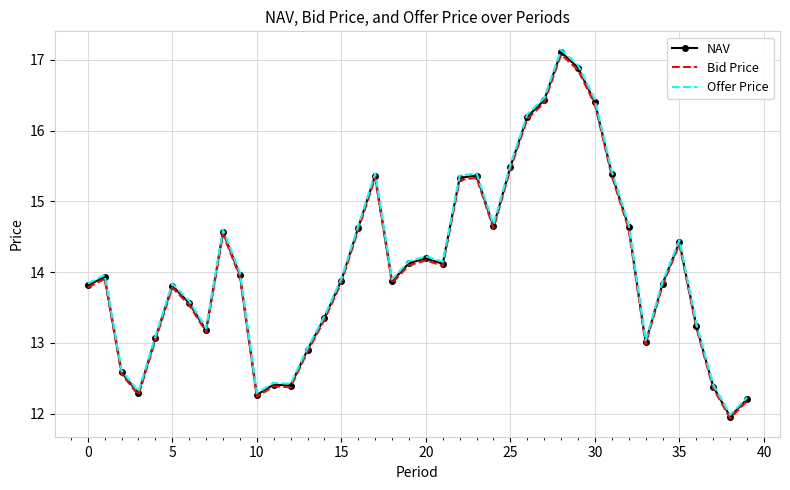

True or false: Bid Price and NAV cross at least once.

False